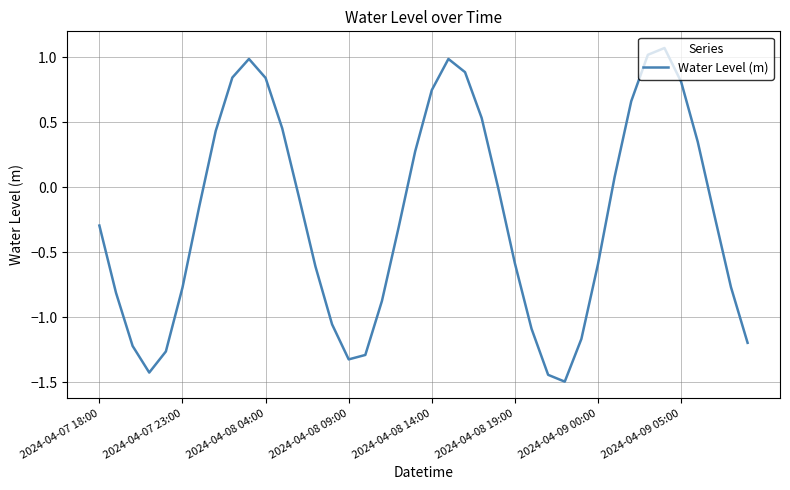

What is the difference between the maximum and minimum values?

2.6